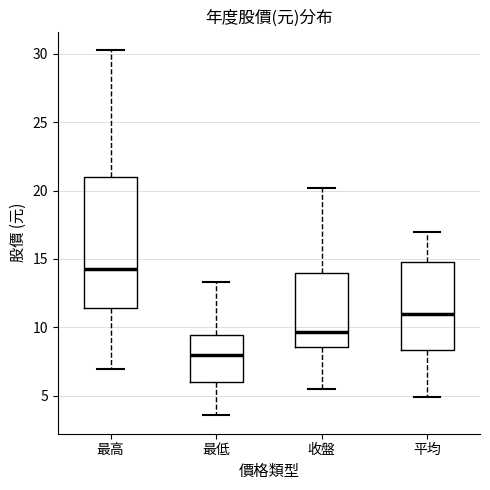

Reading left to right, transcribe this box plot: for each box, give where its median line is, the range the box spans, and where its two whiskers end, as read against the y-axis. The values are not printed on the chart, so give them approximately, as read against the axis.

最高: median 14.5, box 11.5 to 21.0, whiskers 7.0 to 30.5
最低: median 8.0, box 6.0 to 9.5, whiskers 3.5 to 13.5
收盤: median 9.5, box 8.5 to 14.0, whiskers 5.5 to 20.0
平均: median 11.0, box 8.5 to 15.0, whiskers 5.0 to 17.0